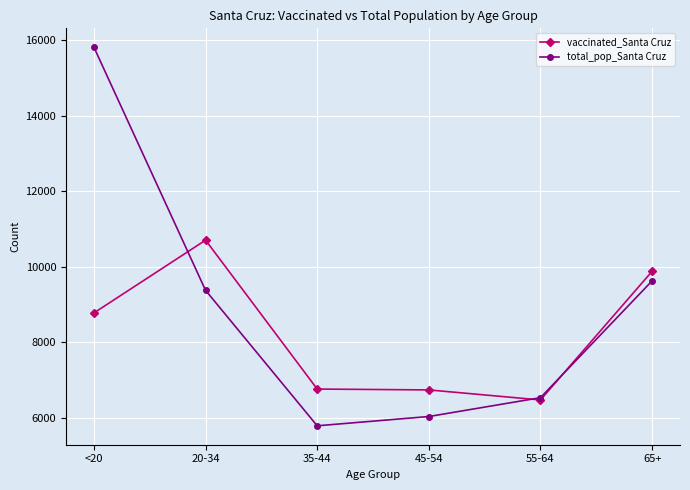

Rank the categories by total_pop_Santa Cruz value from lowest to highest.

35-44, 45-54, 55-64, 20-34, 65+, <20